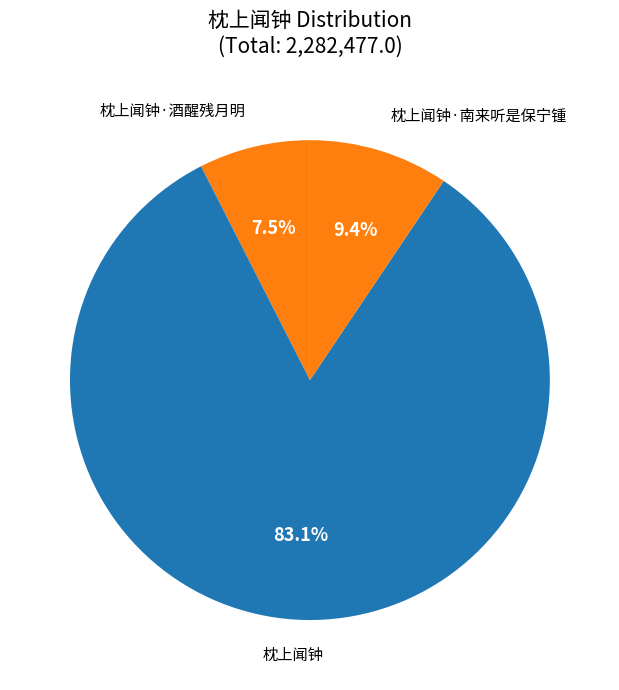

Which slice is the largest?

枕上闻钟